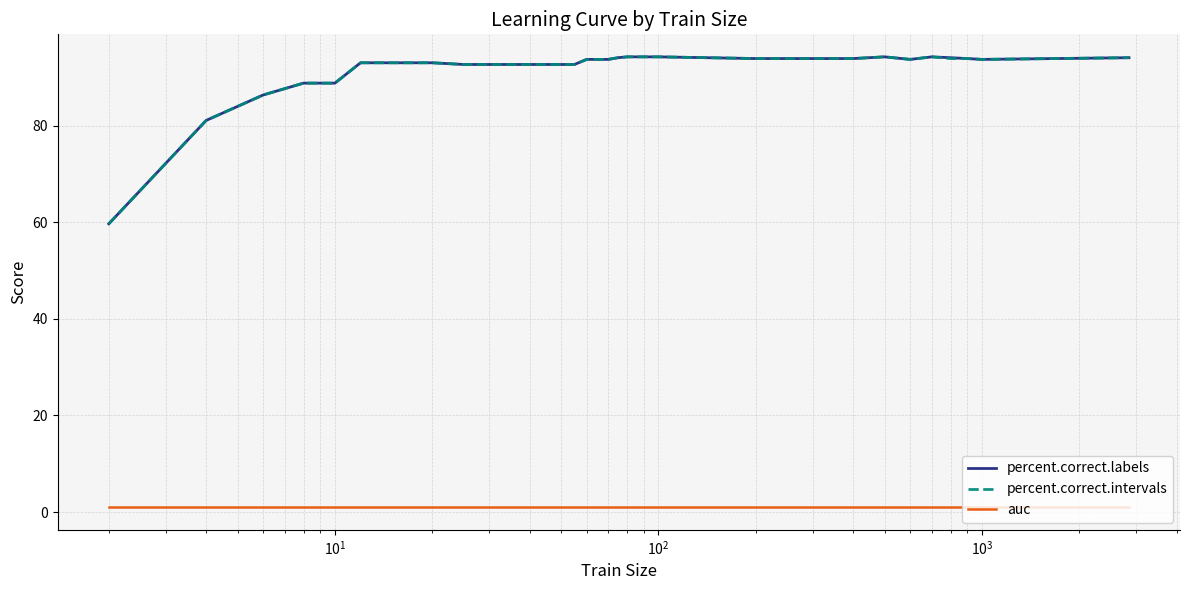

What is the maximum value for percent.correct.intervals?

94.2